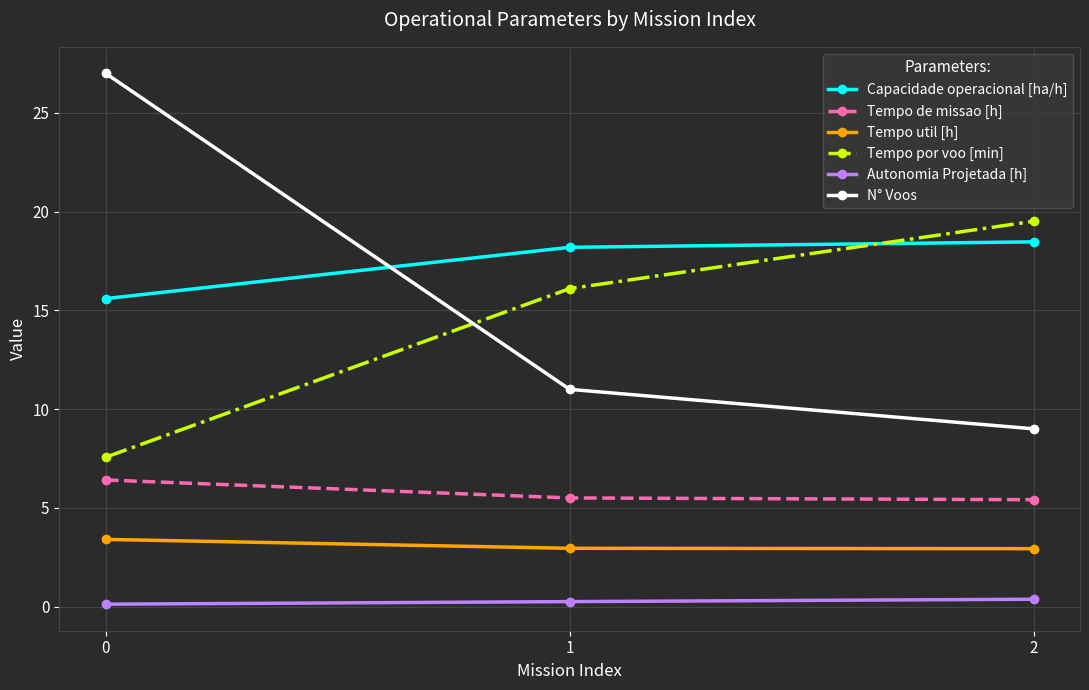

What is the total value across all series at 0?

60.1